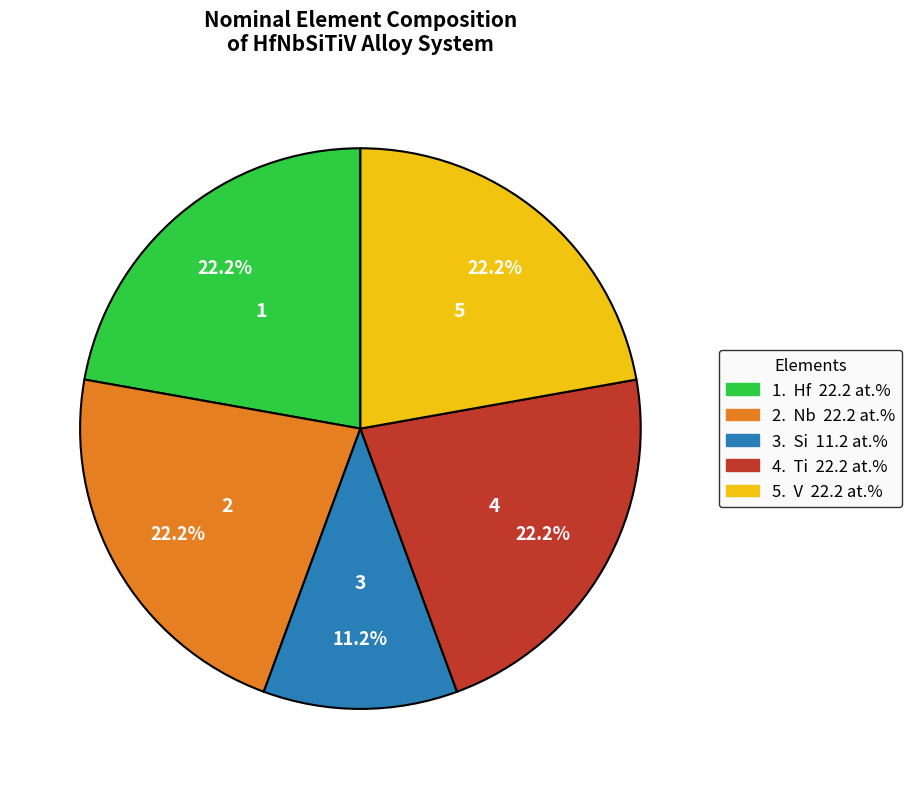

Is there any slice that represents more than half of the pie?

No